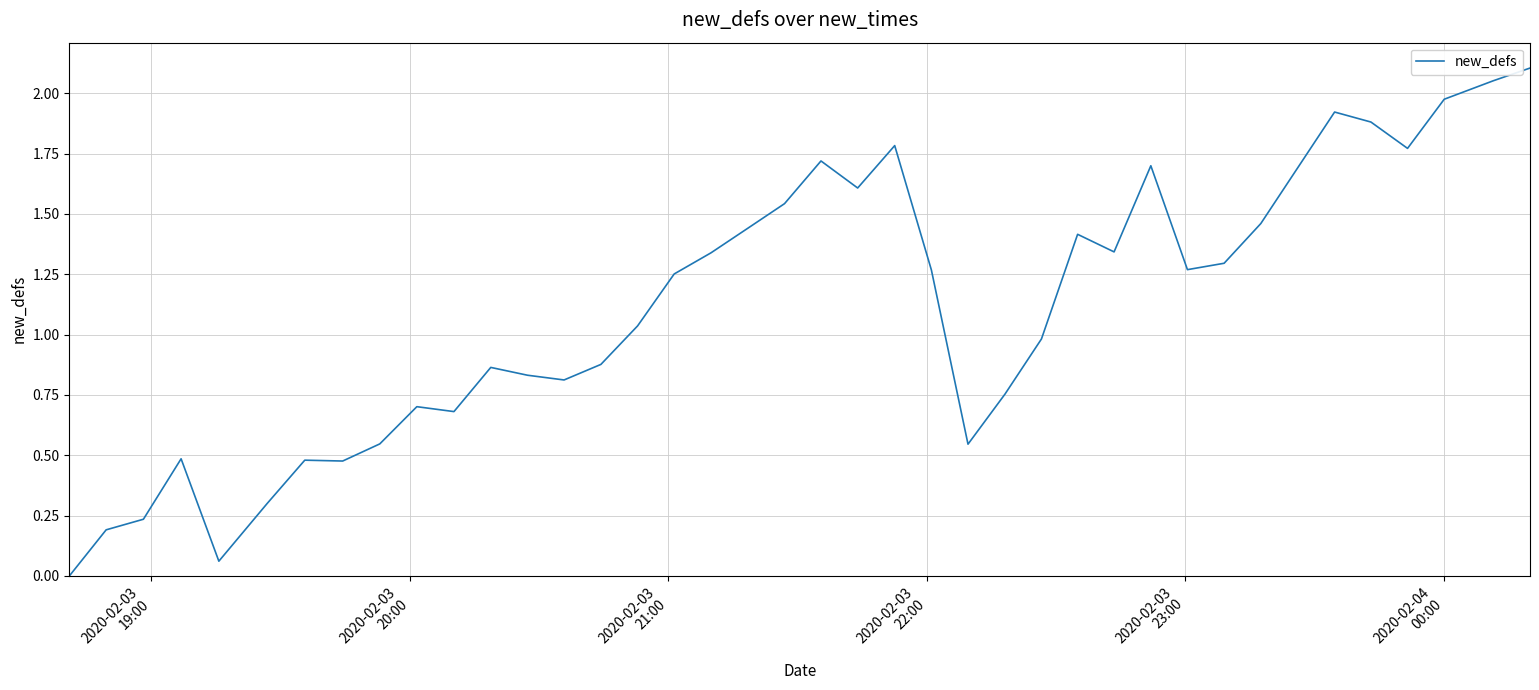

Reading left to right, transcribe all the data shown in this chart.

0.0	0.2	0.2	0.5	0.1	0.3	0.5	0.5	0.5	0.7	0.7	0.9	0.8	0.8	0.9	1.0	1.3	1.3	1.4	1.5	1.7	1.6	1.8	1.3	0.5	0.8	1.0	1.4	1.3	1.7	1.3	1.3	1.5	1.7	1.9	1.9	1.8	2.0	2.1	2.1